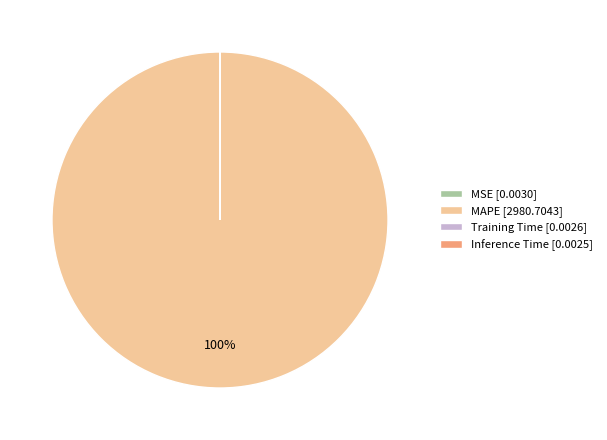

To the nearest percent, what is the difference between the largest and smallest slice percentages?

100%